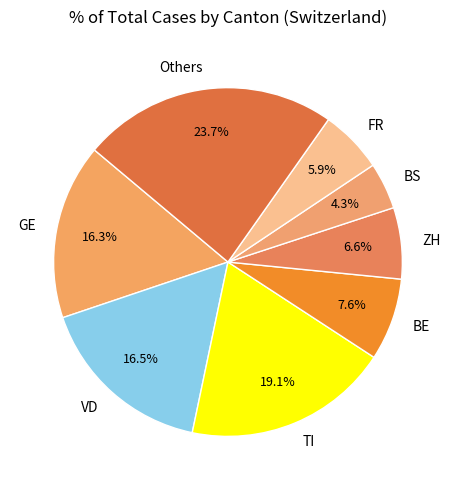

Is there a majority slice in this chart?

No